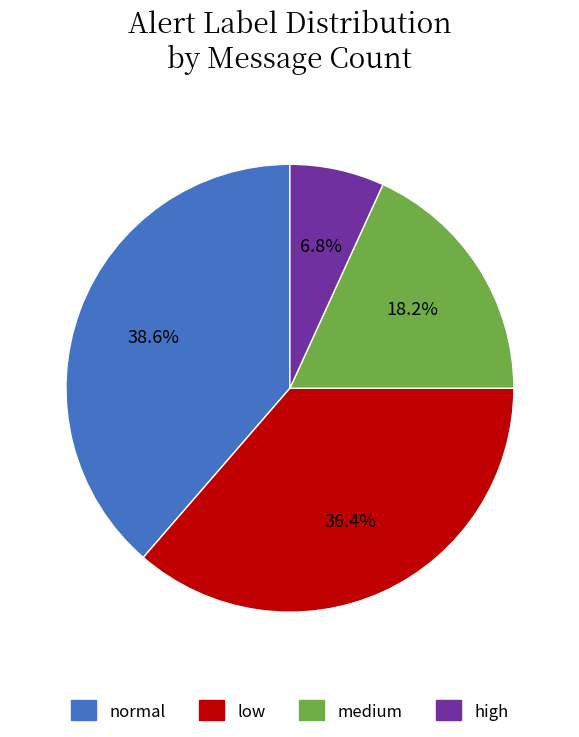

Which has a higher value, medium or high?

medium